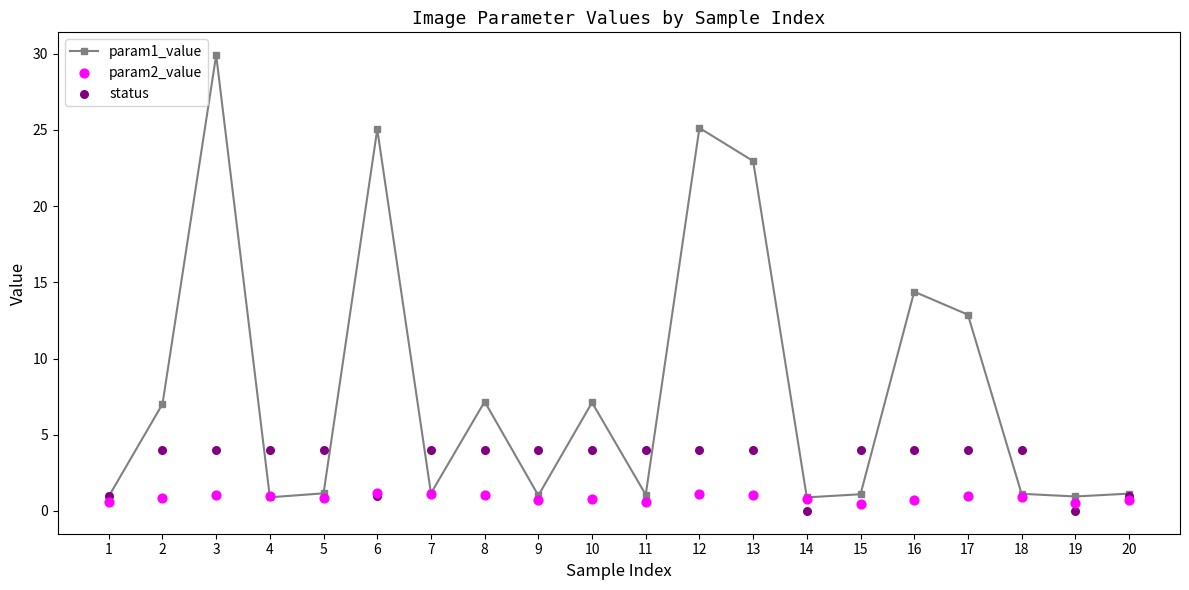

What are all the series names shown in the legend?

param1_value, param2_value, status